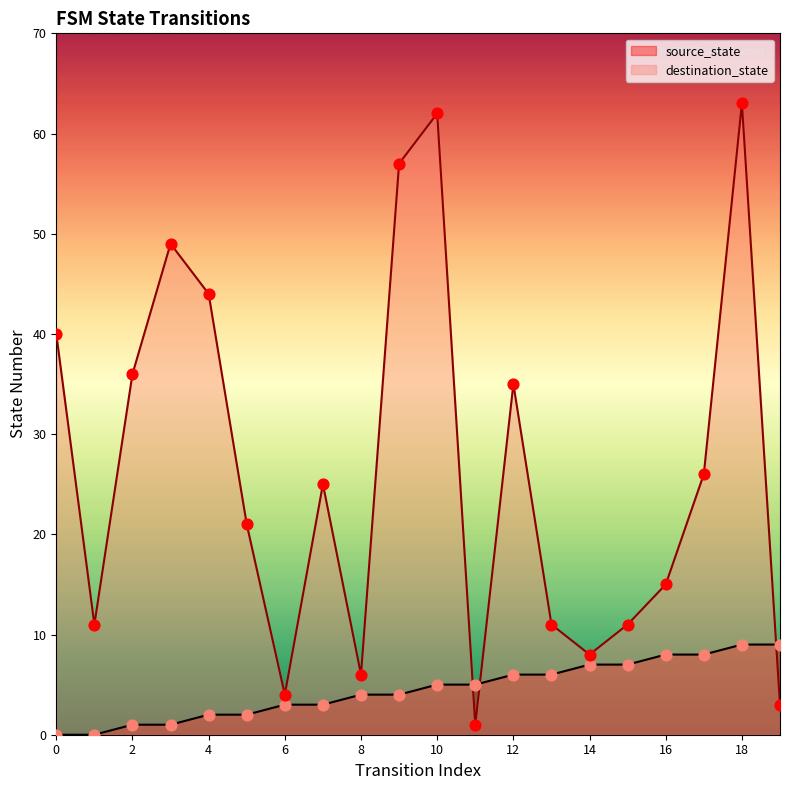

What is the spread (max minus min) of values at 18?

54